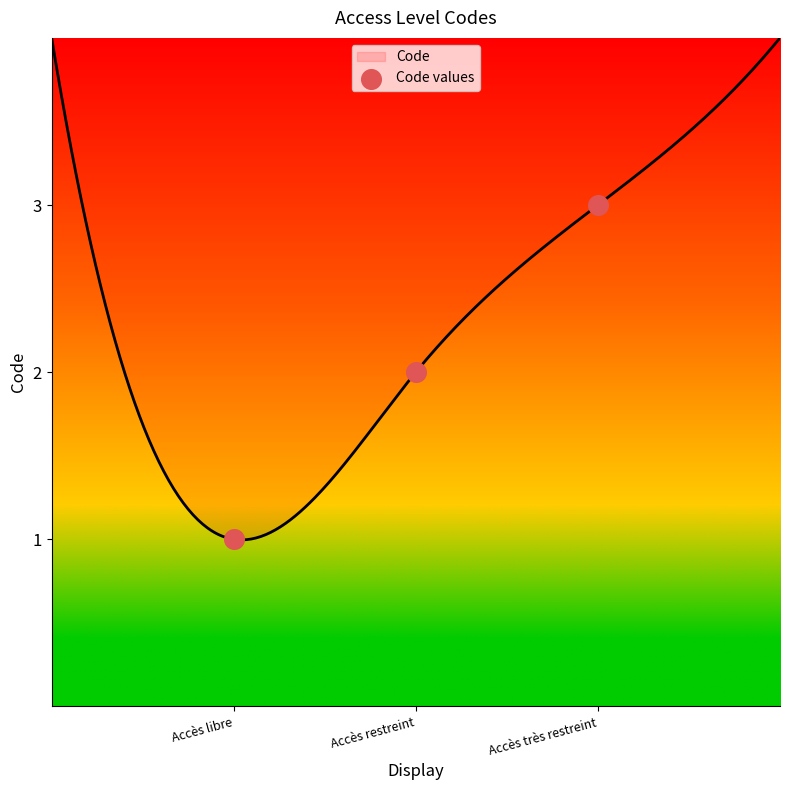

Approximately how many times larger is the value at Accès très restreint compared to Accès libre?

3.0